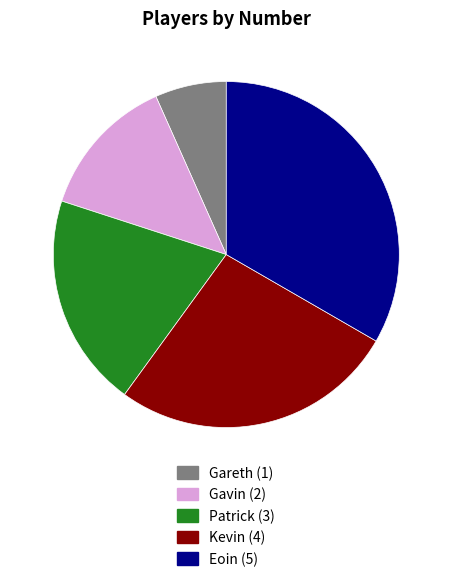

Is there a majority slice in this chart?

No